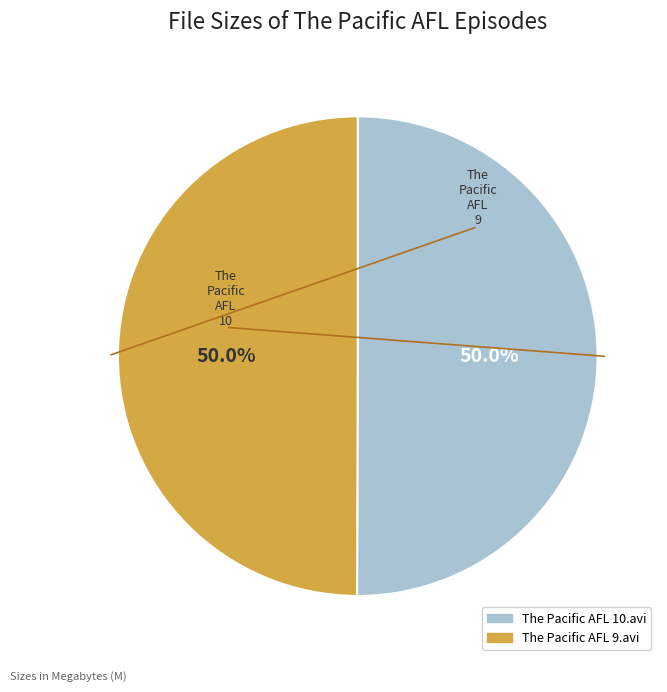

Is it true that The Pacific AFL 10.avi is 58% of the pie?

False